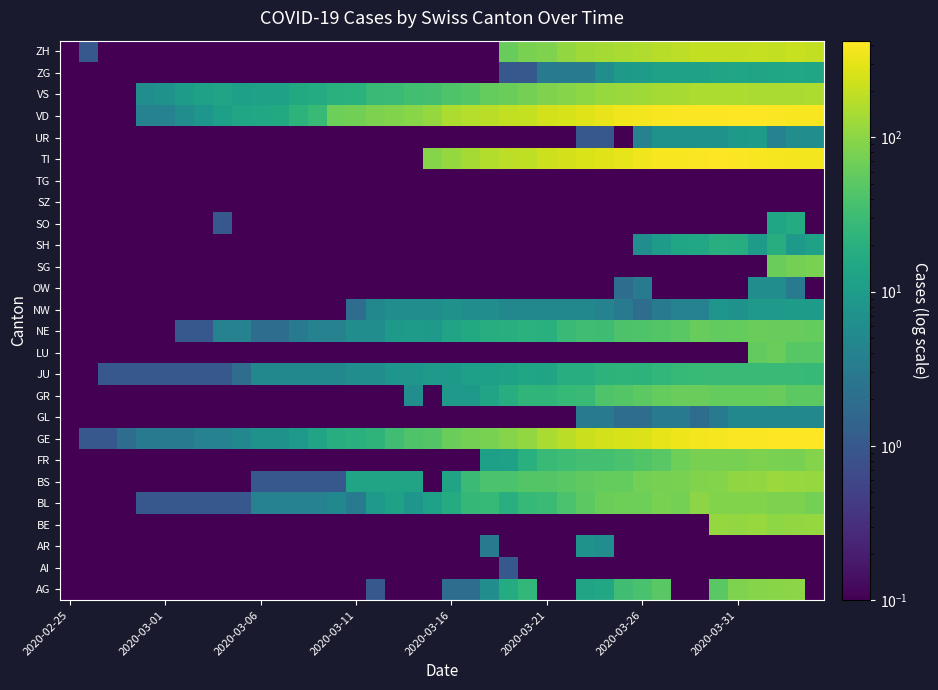

What is the greatest value displayed?

424.0